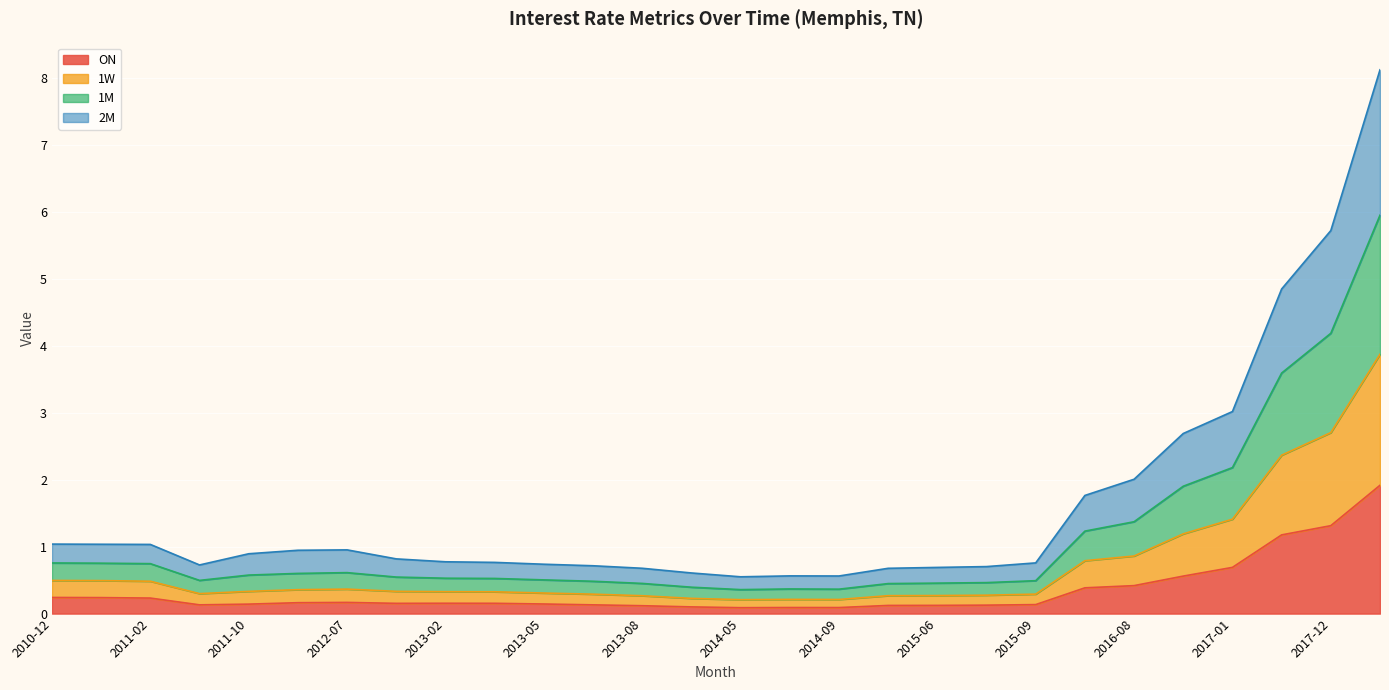

The 2M series shows 0.2 at 2014-09. True or false?

True